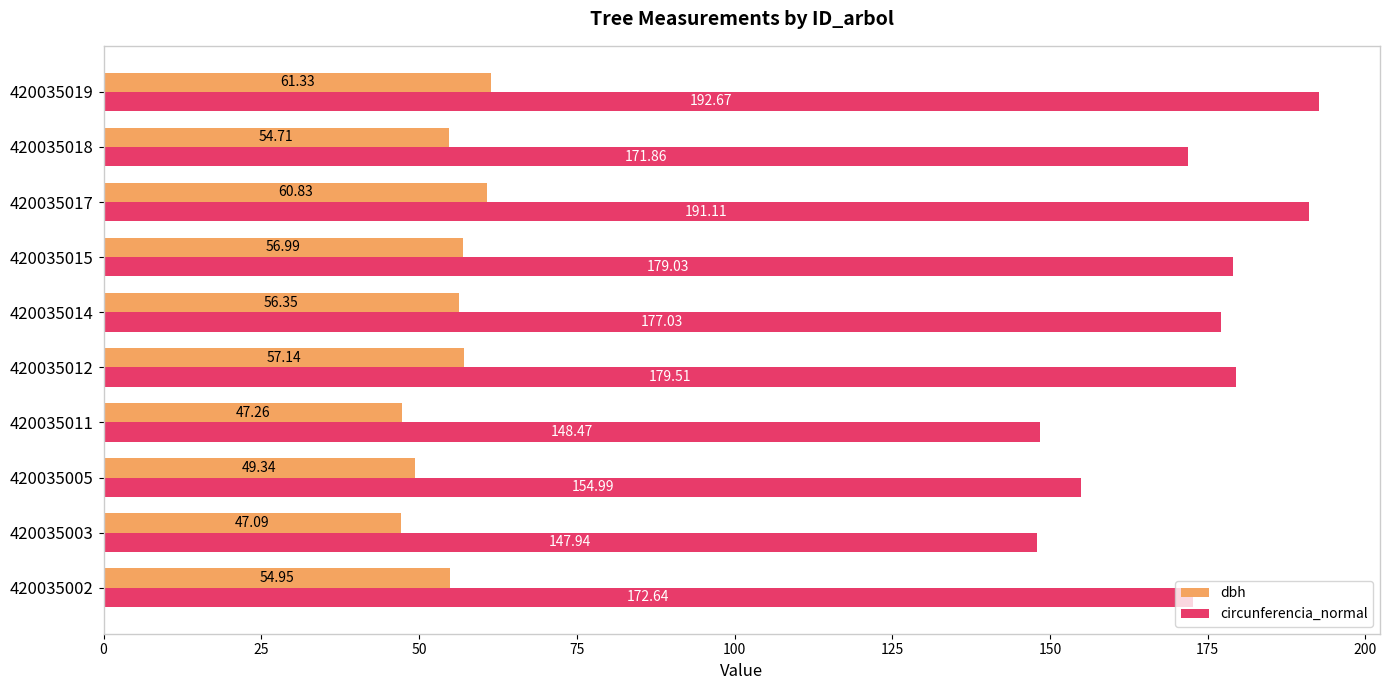

What is the highest value of the dbh series?

61.3